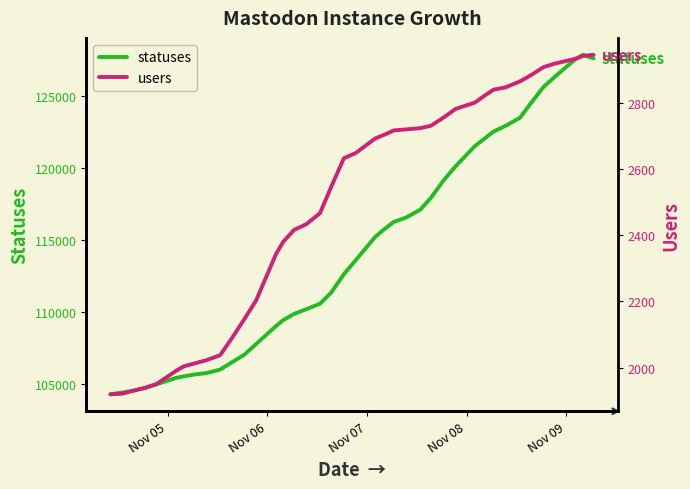

What is the maximum value for statuses?

127890